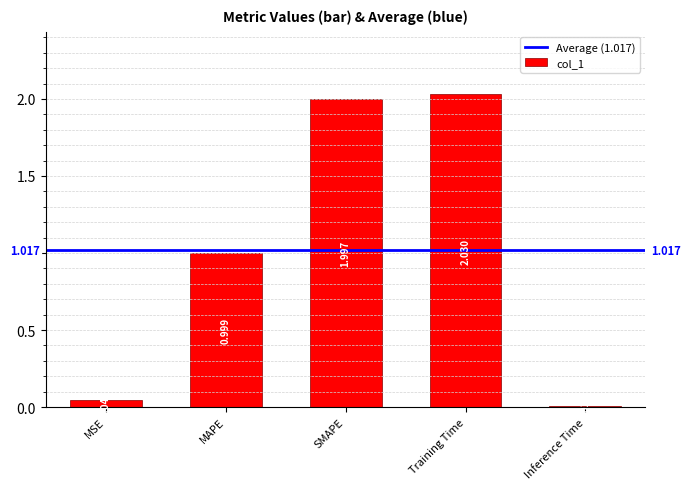

What is the label of the 2nd bar from the right?

Training Time